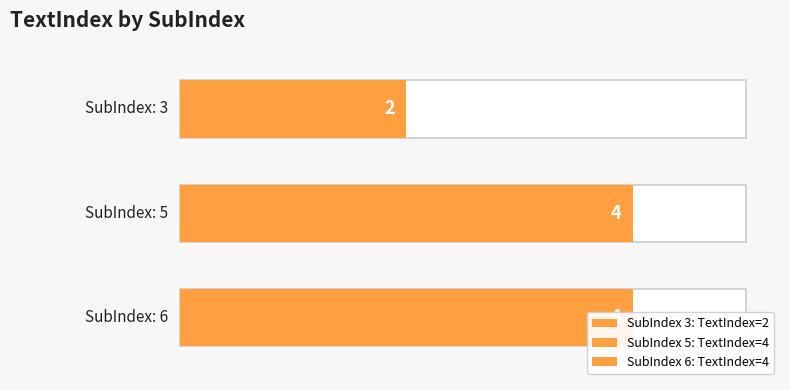

The chart shows a value of 1 at 6. True or false?

False